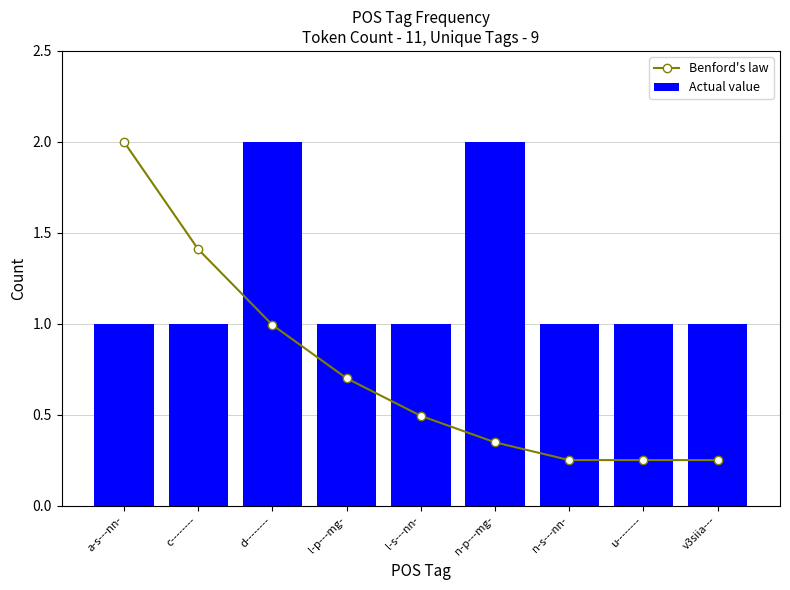

What is the difference between the maximum and minimum values in the Benford's law series?

1.8